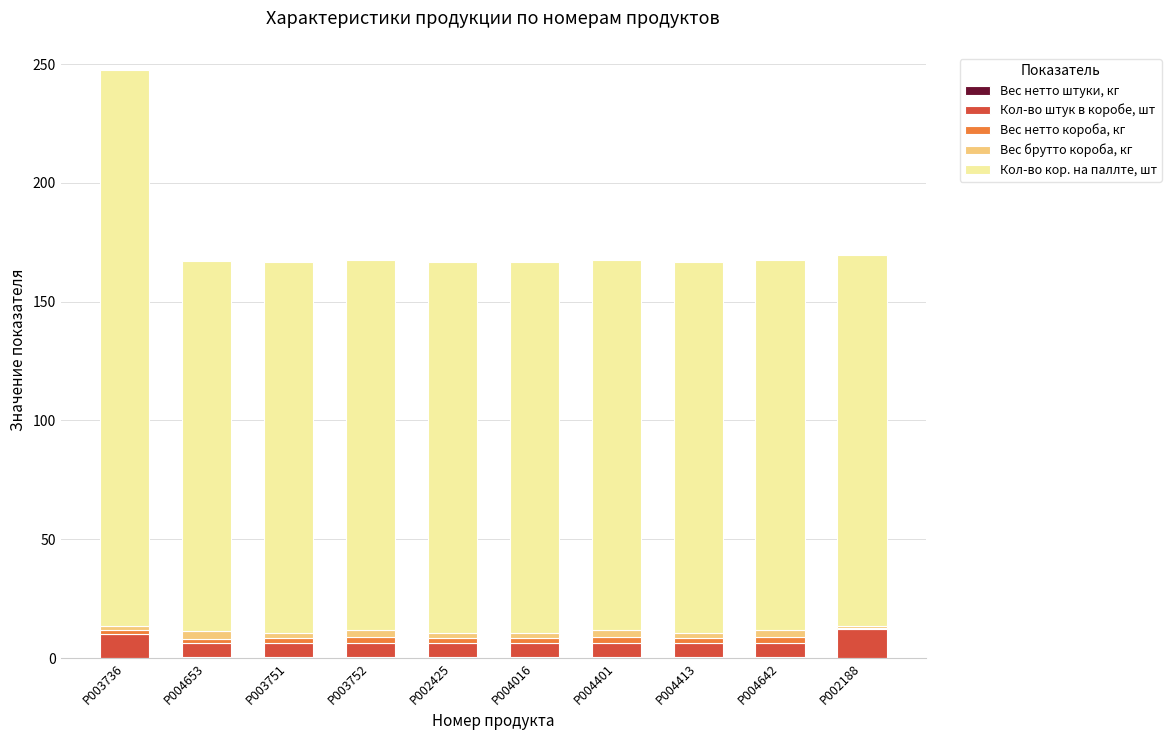

At which category is the sum across all series the highest?

P003736